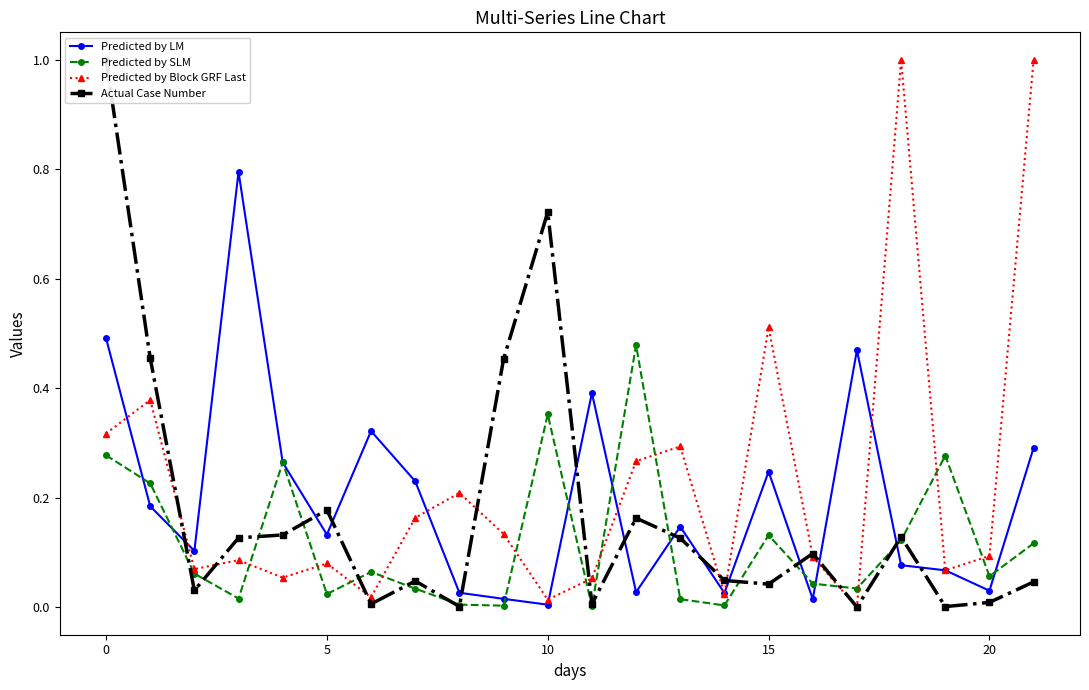

Is it true that Predicted by SLM equals 0.0 at 15?

False